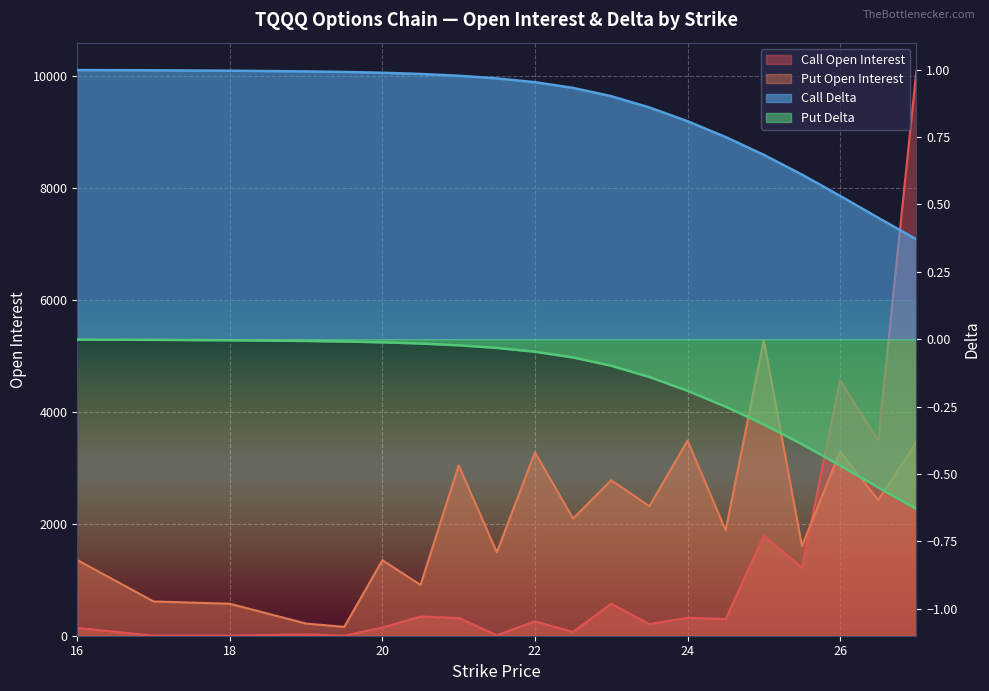

Which category has the highest value in the Call Delta series?

16